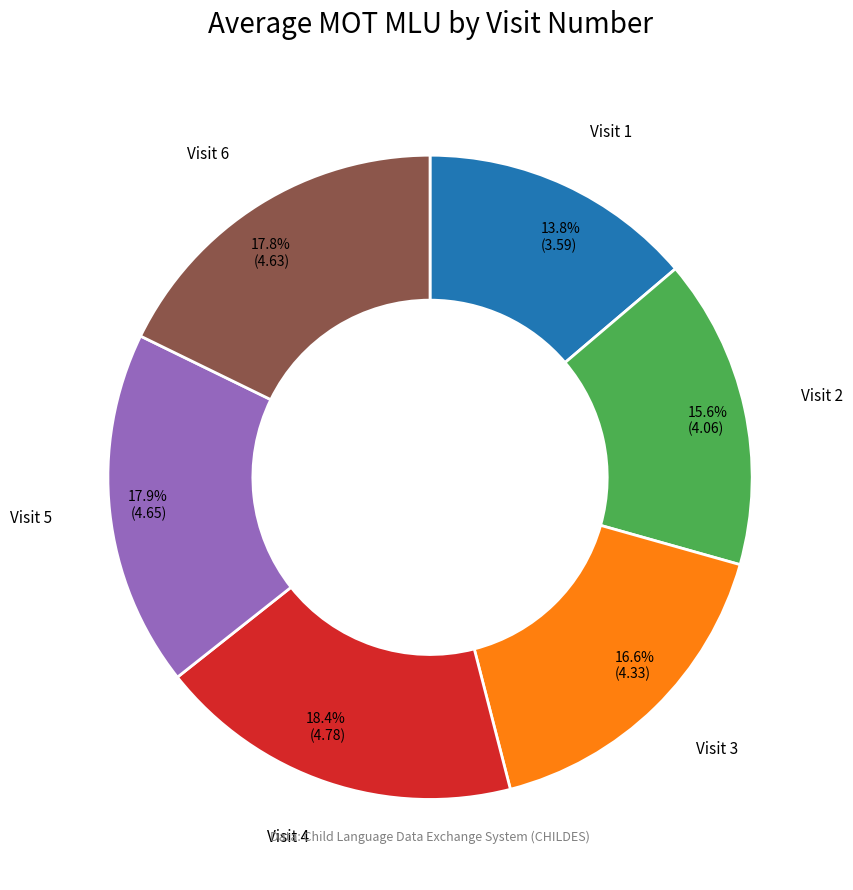

What percentage is the Visit 3 slice, to the nearest percent?

17%